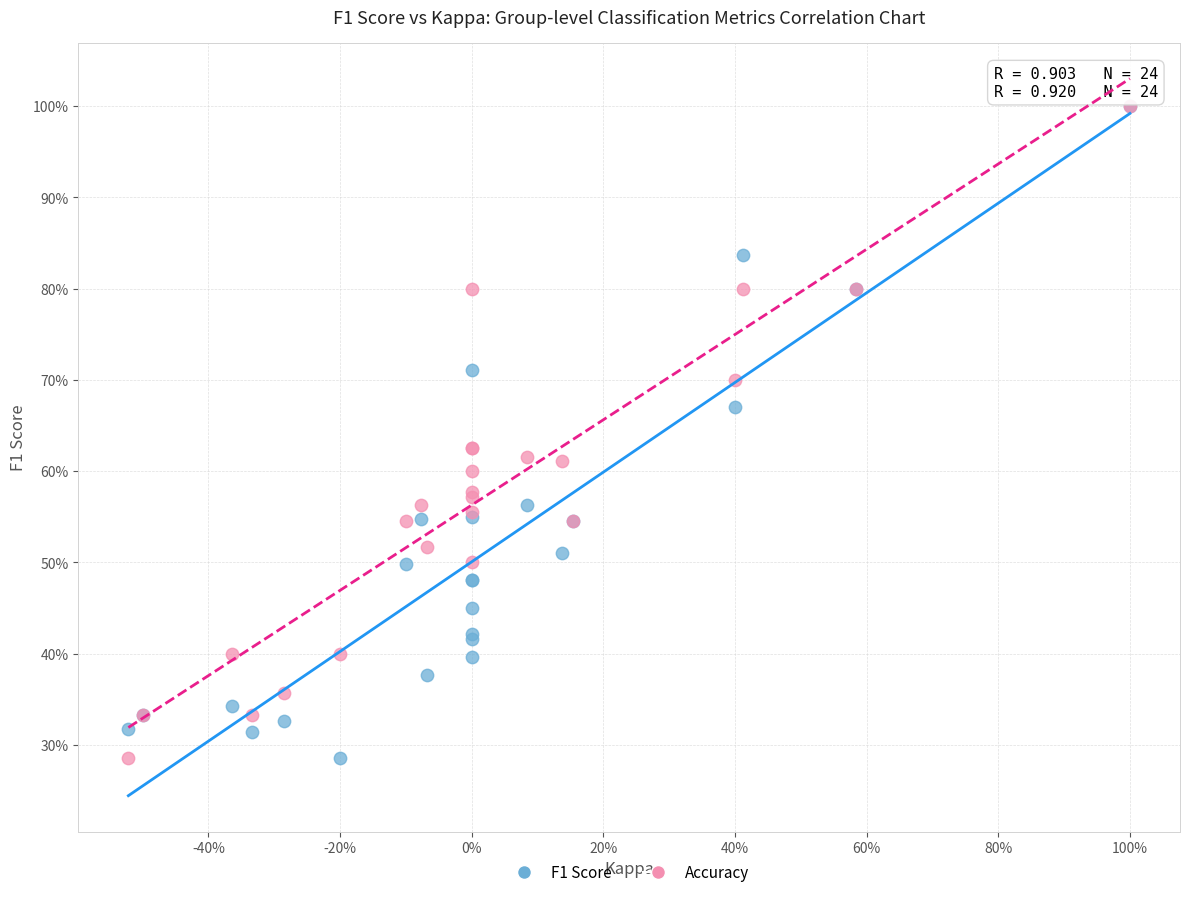

What are all the series names shown in the legend?

F1 Score, Accuracy